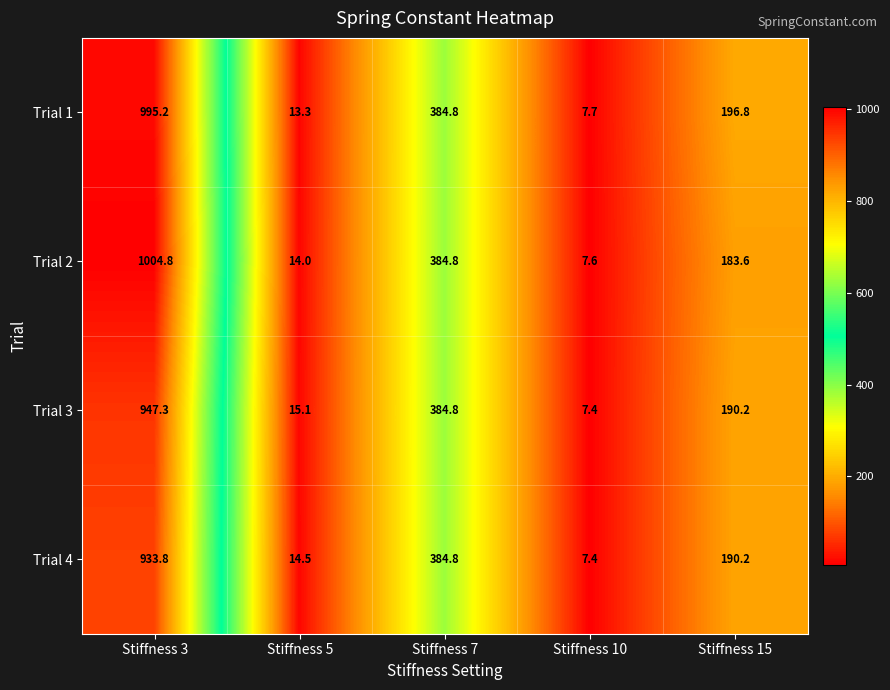

What value does the Trial 1 series have at Stiffness 5?

13.3